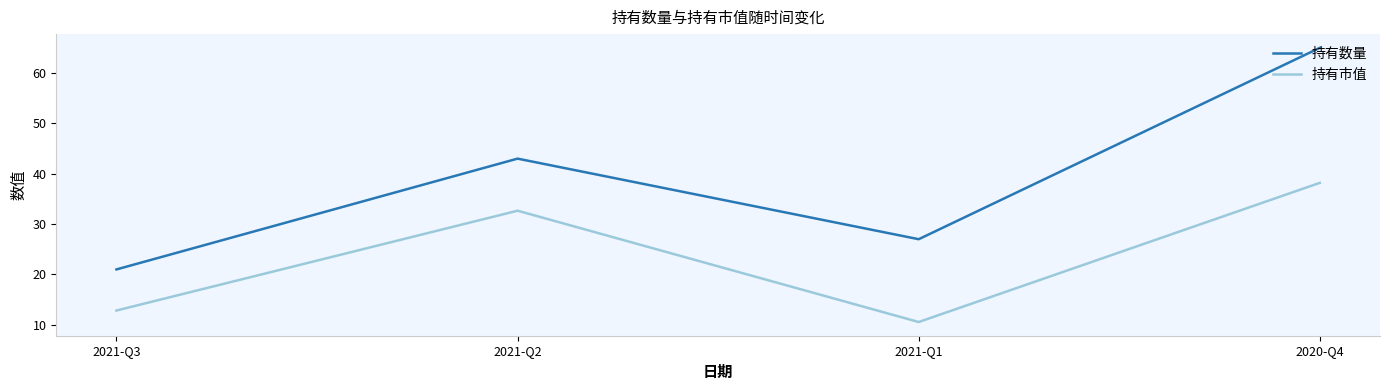

At which label is 持有数量 closest to 43?

2021-Q2